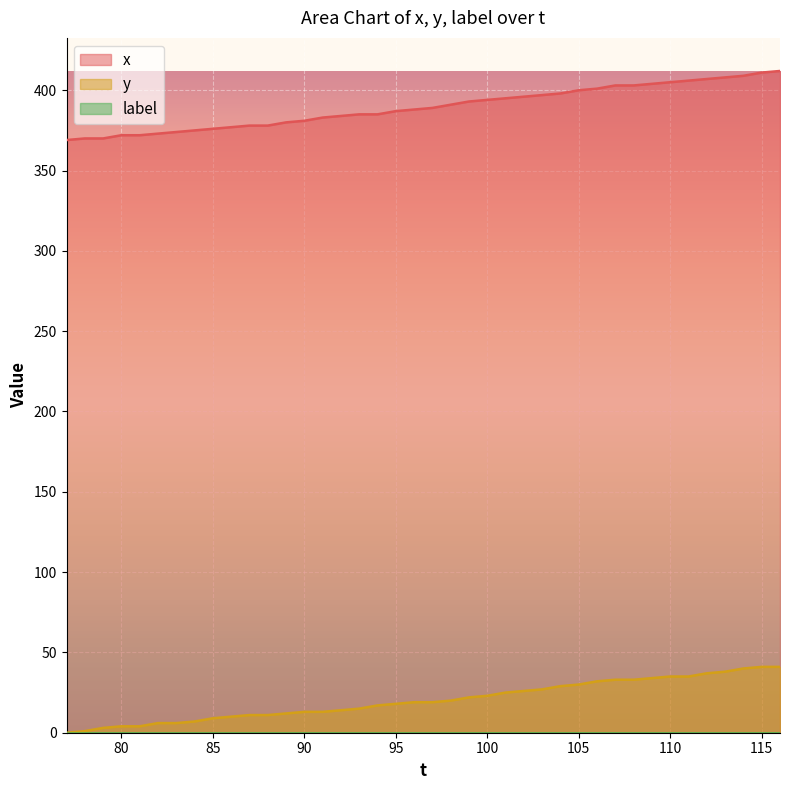

What is the average value of the x series?

389